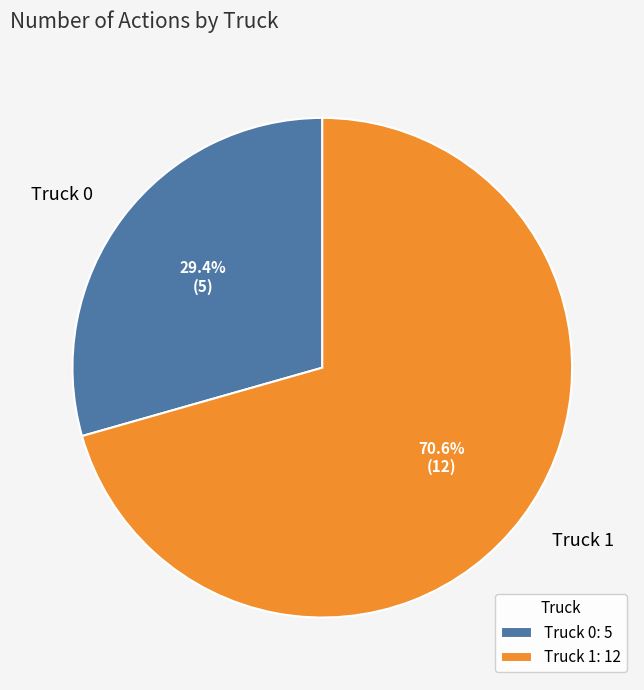

Which has a higher value, Truck 0 or Truck 1?

Truck 1